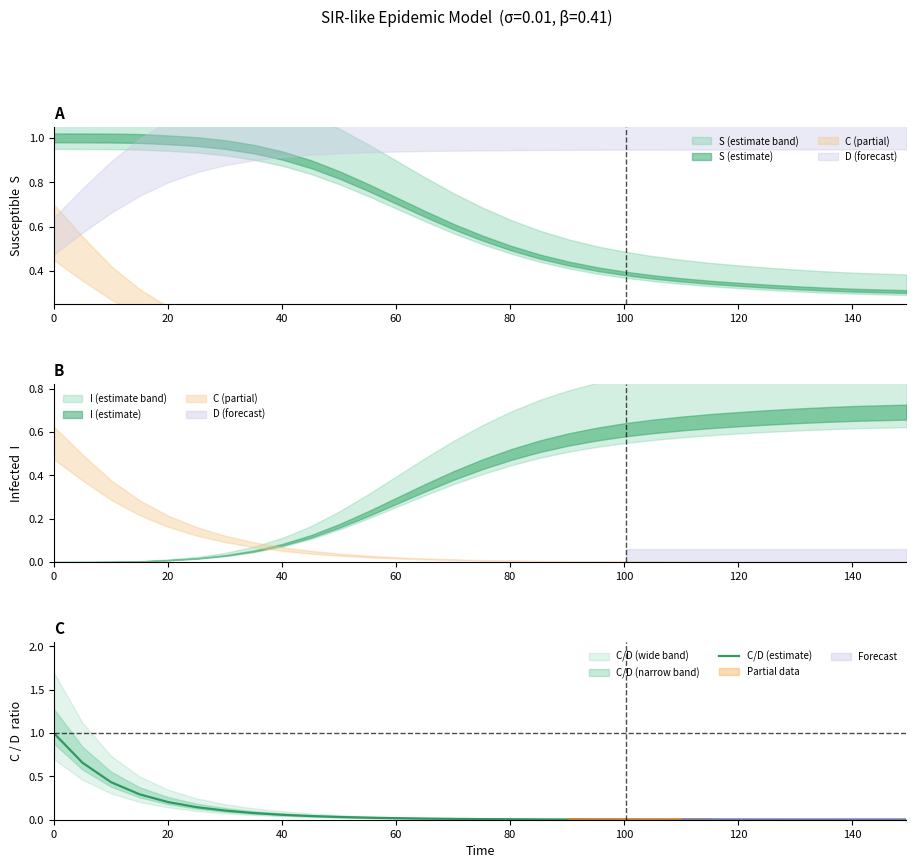

What is the highest value of the C/D (estimate) series?

1.0